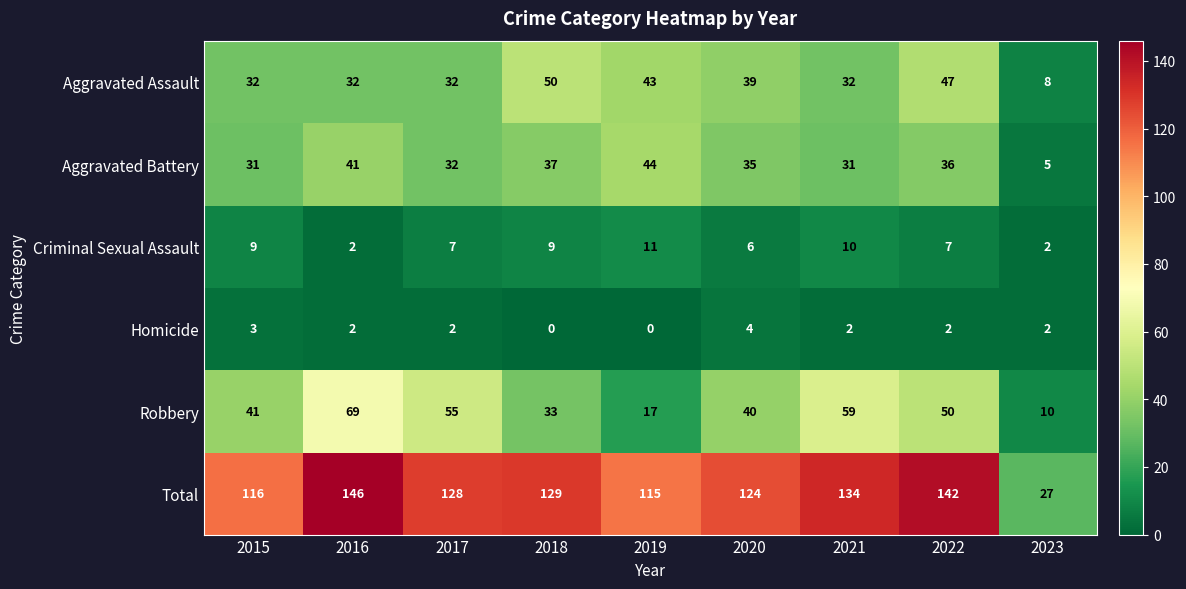

Which series has the largest total across all categories?

Total